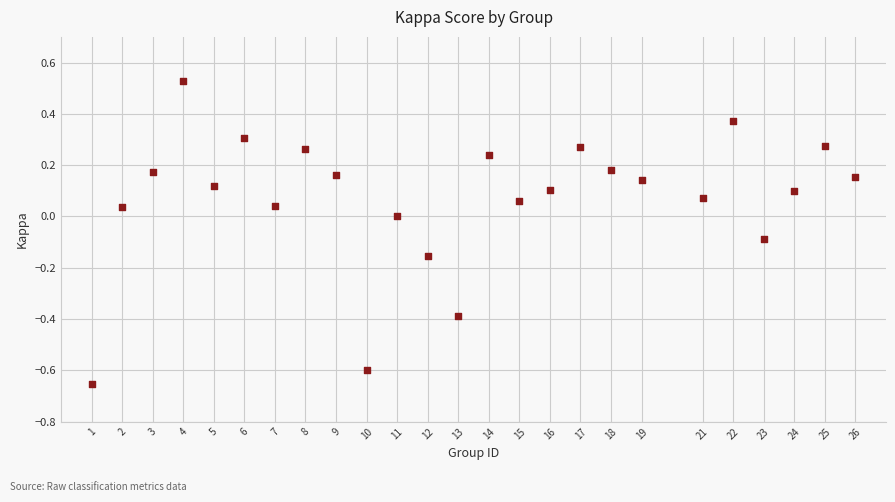

What is the range of Y values (max minus min)?

1.2